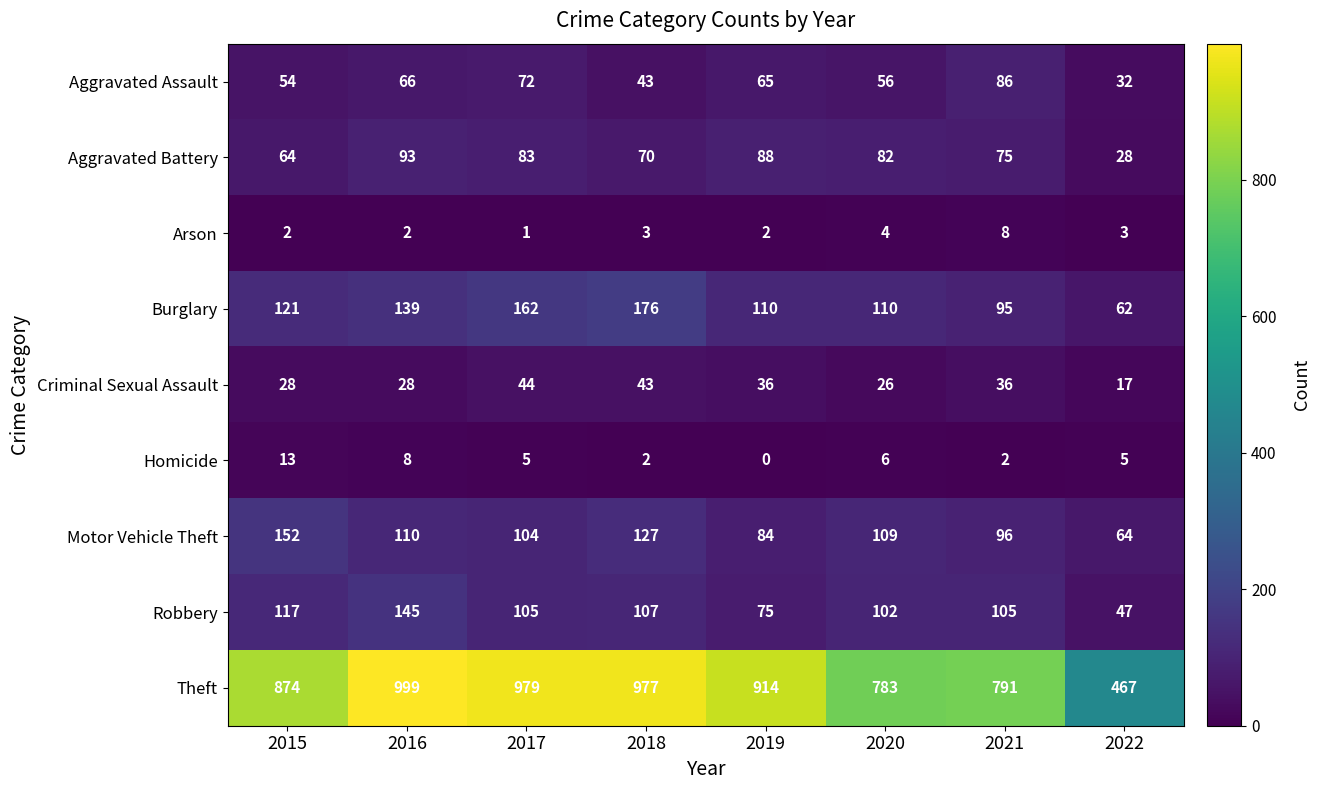

How many distinct data groups are displayed?

9